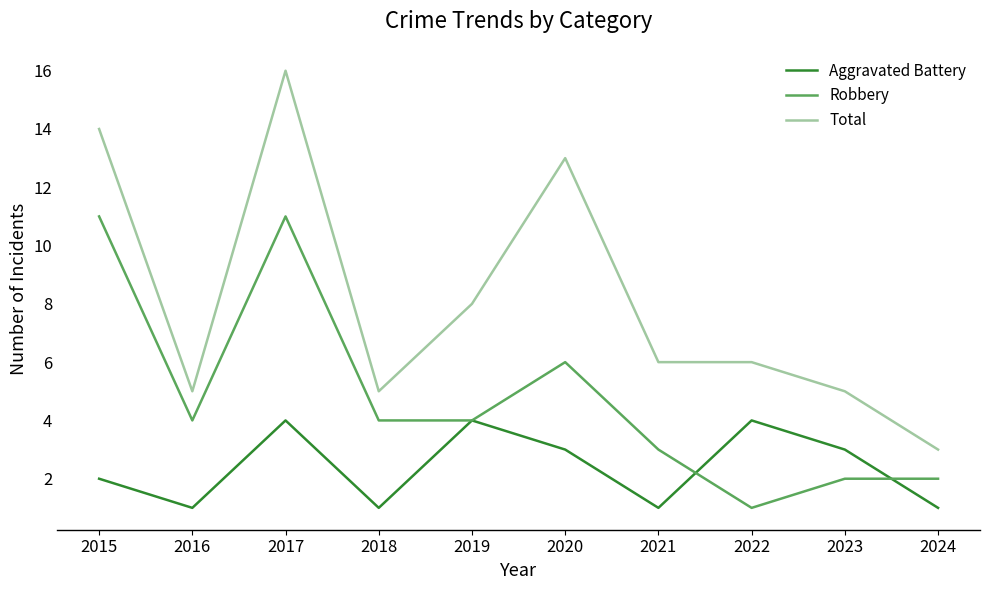

How many lines are shown in the chart?

3